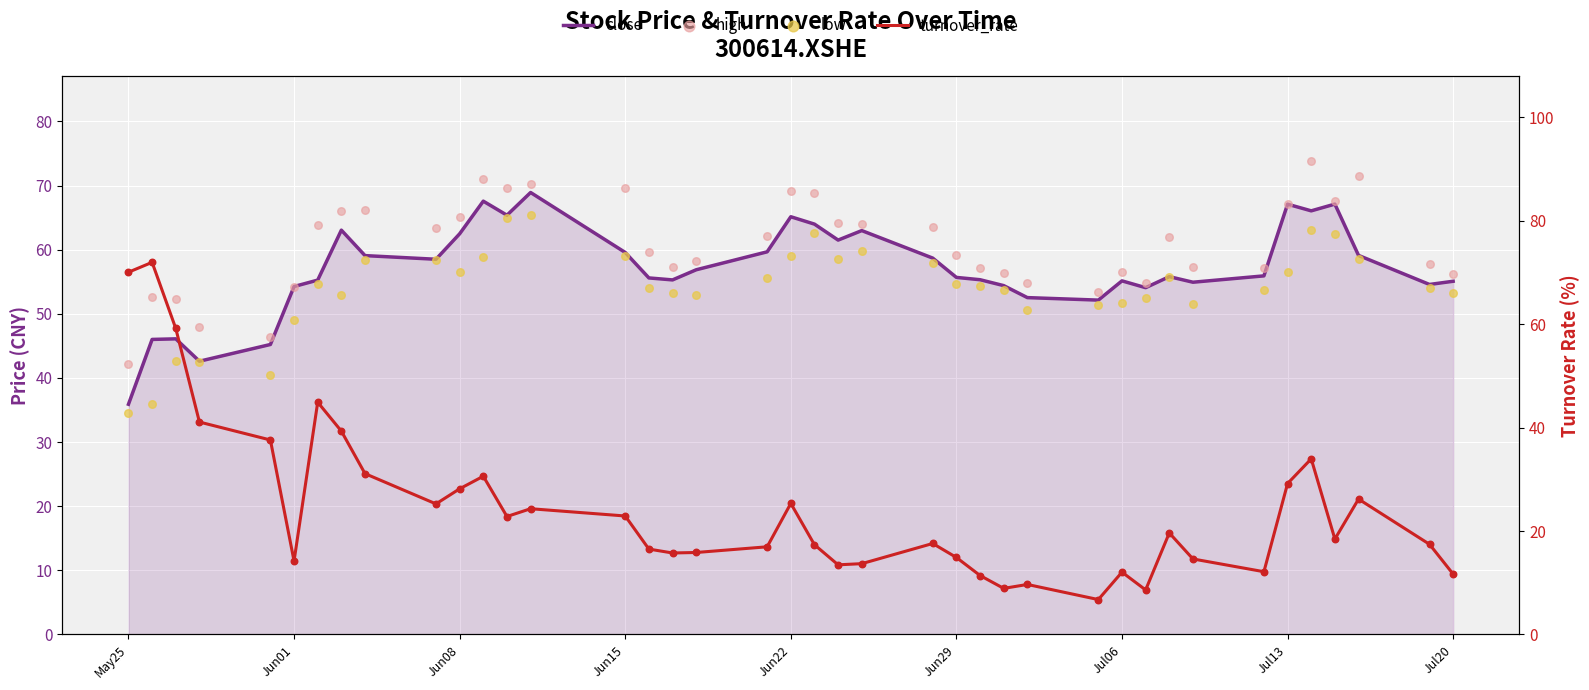

Which series reaches the minimum Y coordinate?

turnover_rate